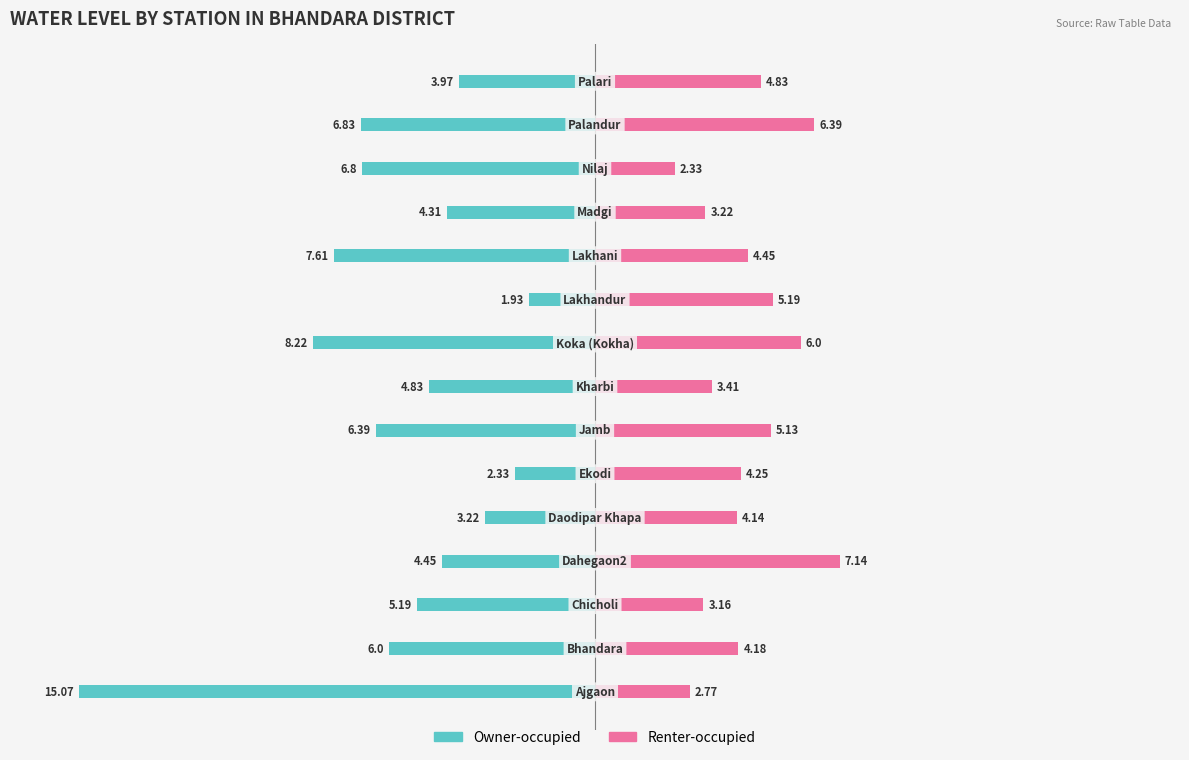

The value of Owner-occupied at 3 is -7.4. True or false?

False